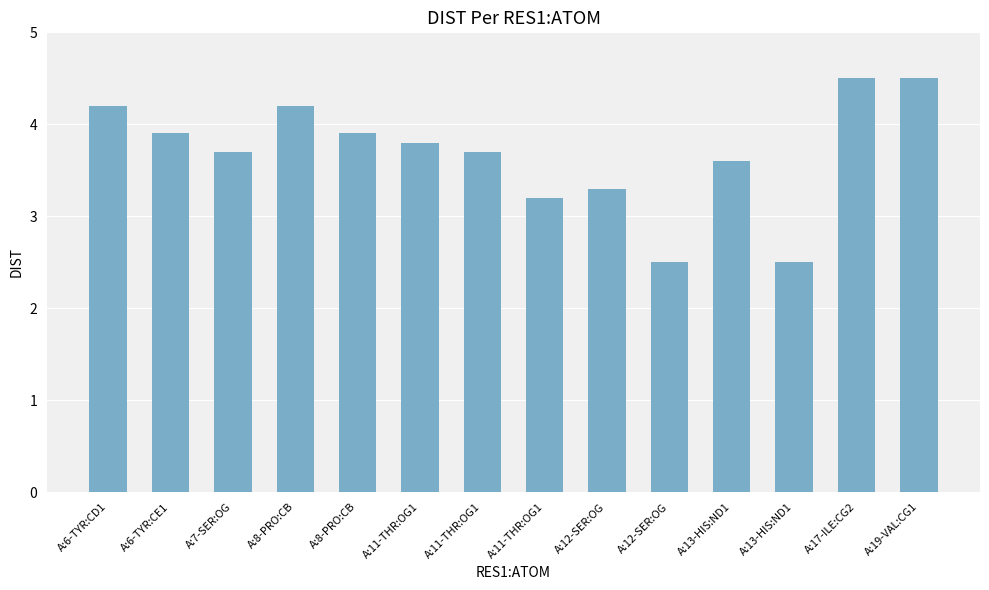

What is the difference between the maximum and minimum values?

2.0